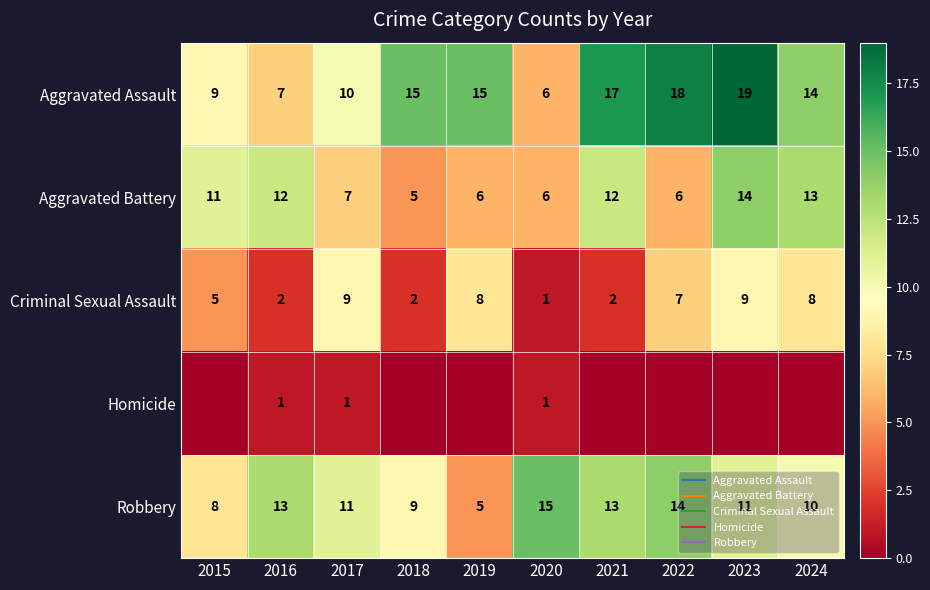

At which category is the sum across all series the highest?

2023